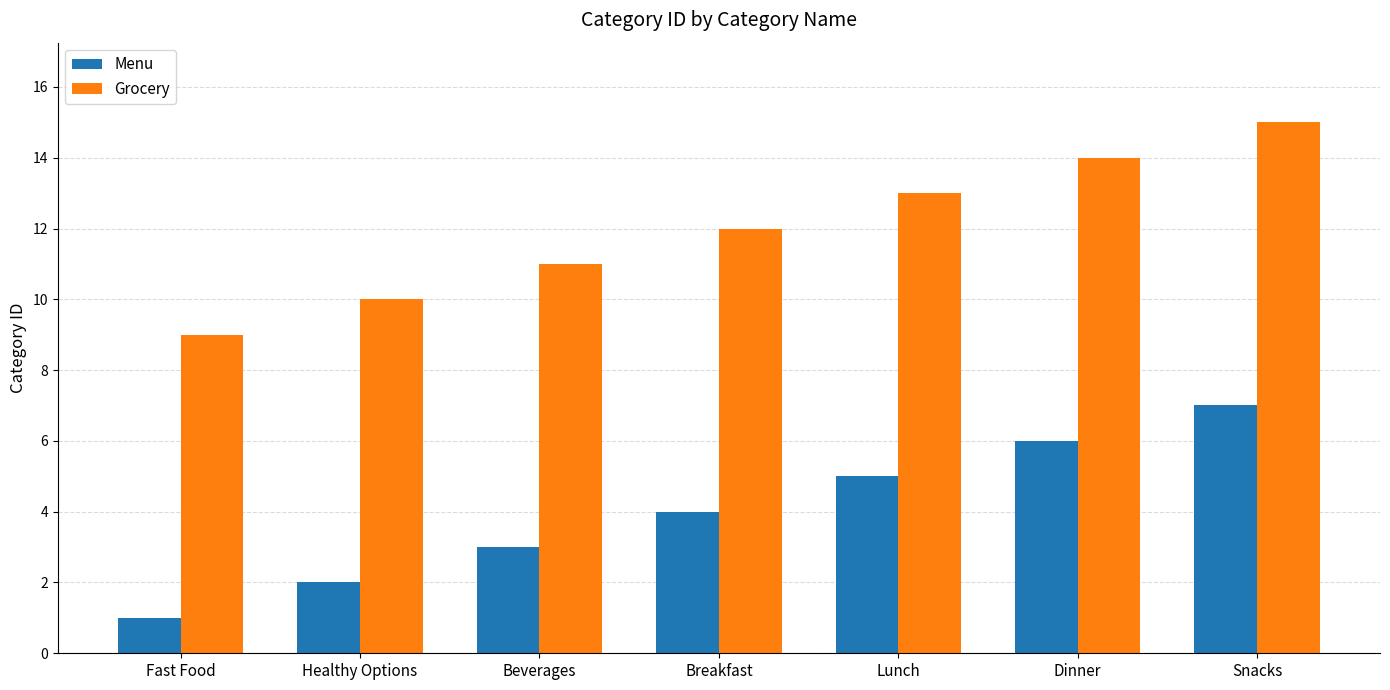

The value of Grocery at Healthy Options is 10. True or false?

True